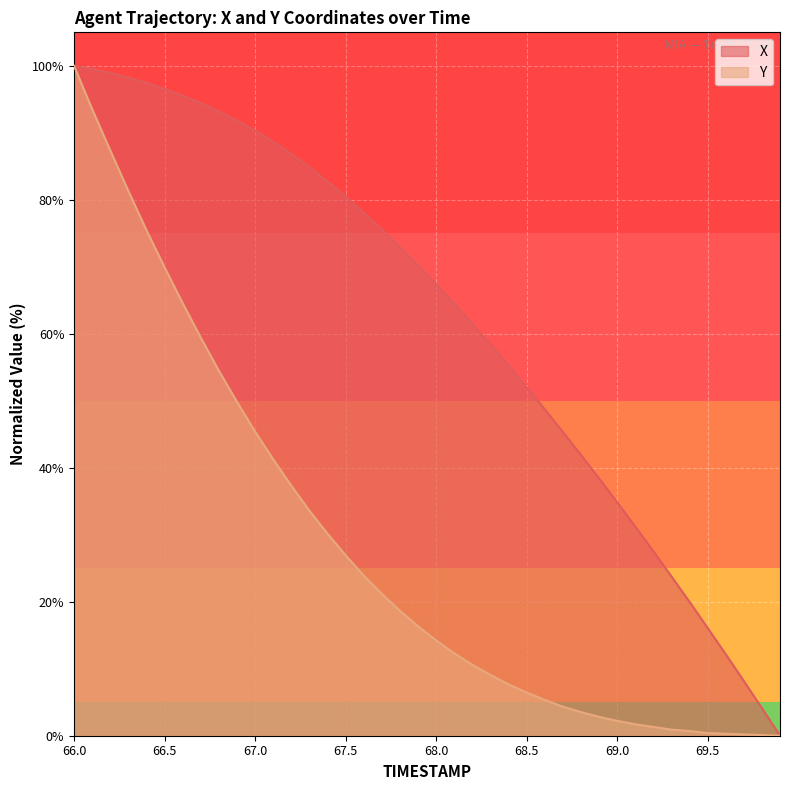

Is it true that X equals 15.2 at 67.9?

False